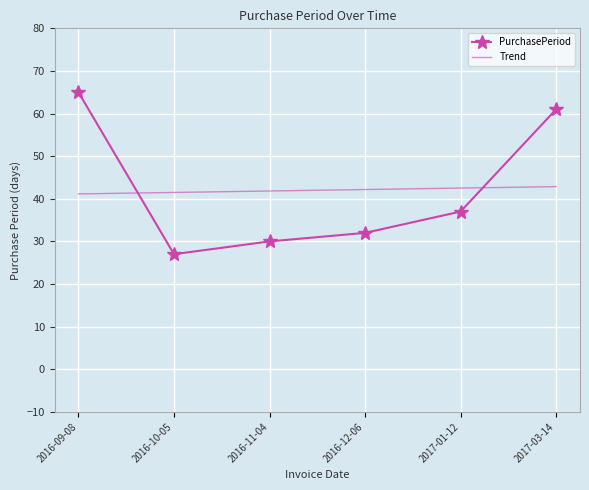

What is the total value across all series at 2017-03-14?

103.9